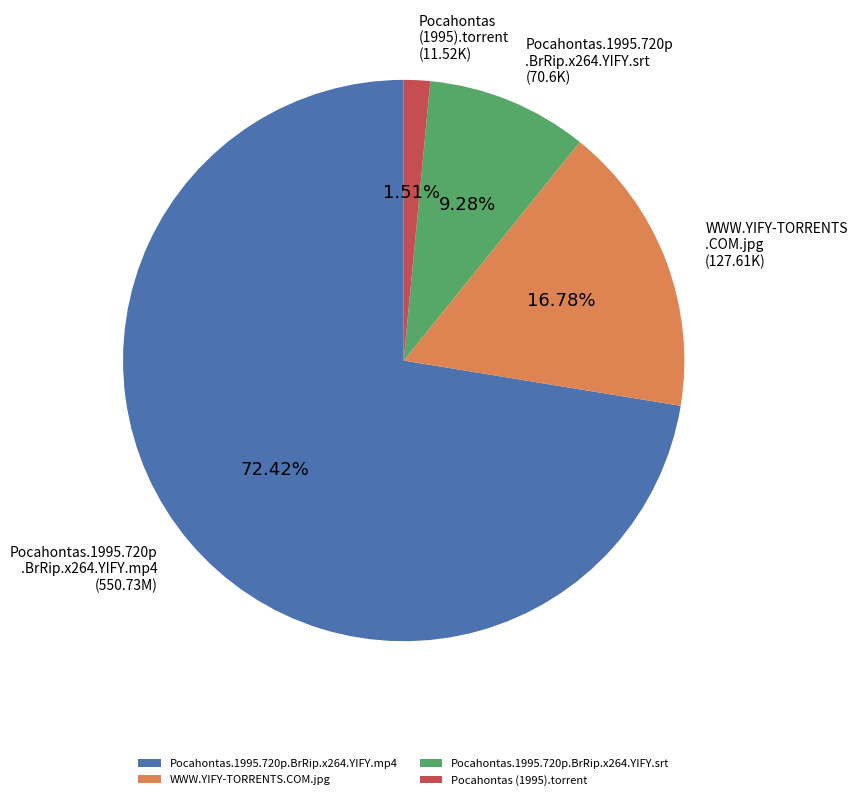

Is the sum of Pocahontas.1995.720p.BrRip.x264.YIFY.mp4 and Pocahontas (1995).torrent greater than half?

Yes